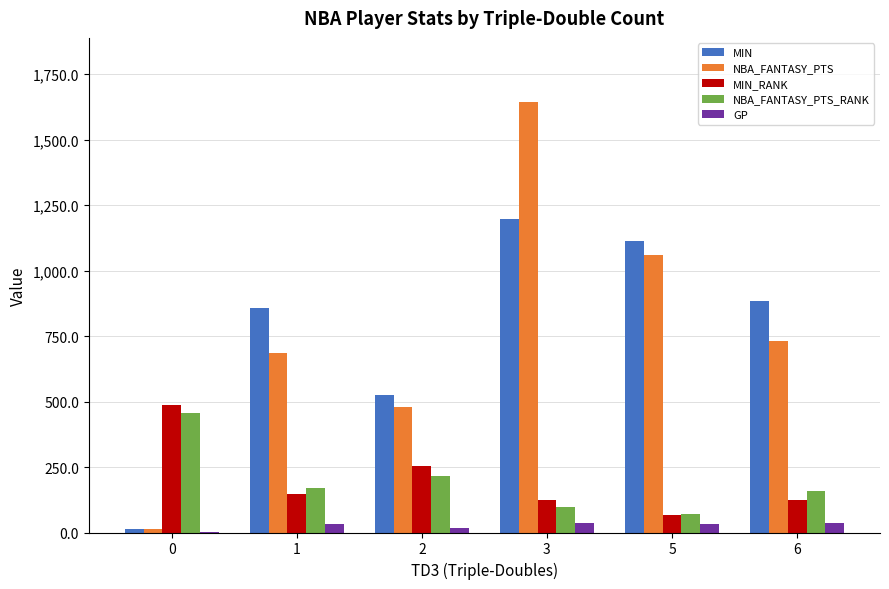

Are the bars horizontal?

No